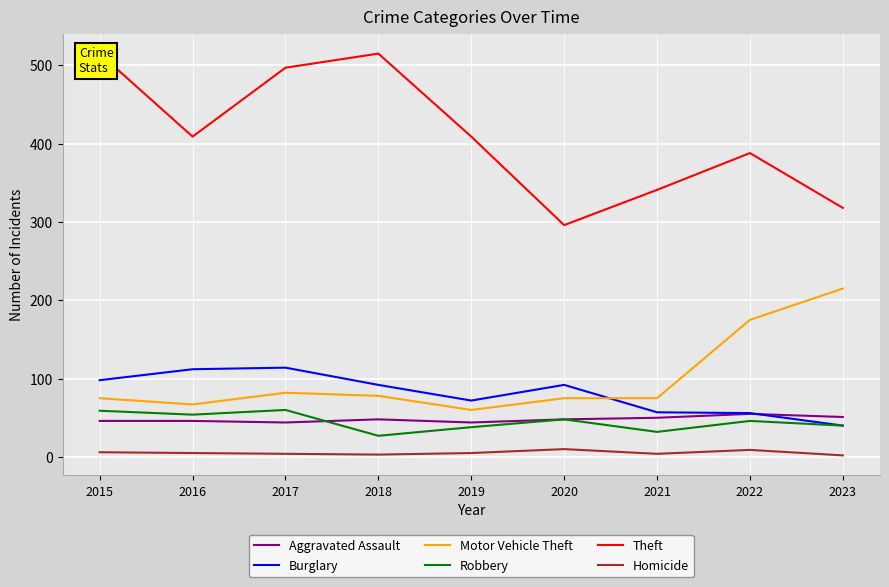

Read the Motor Vehicle Theft value at 2020, to the nearest 5.

75